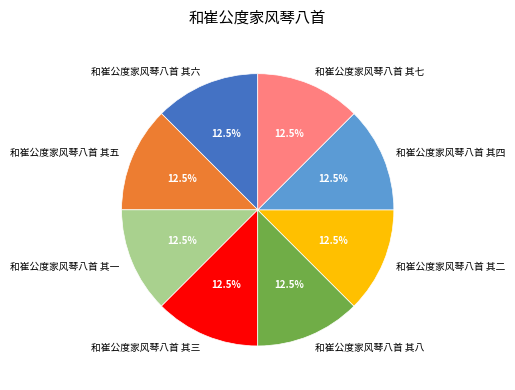

Does 和崔公度家风琴八首 其二 represent more than half of the total?

No